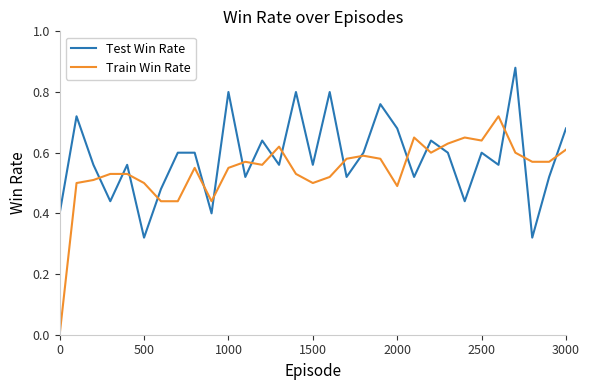

Which series has the largest total across all categories?

Test Win Rate